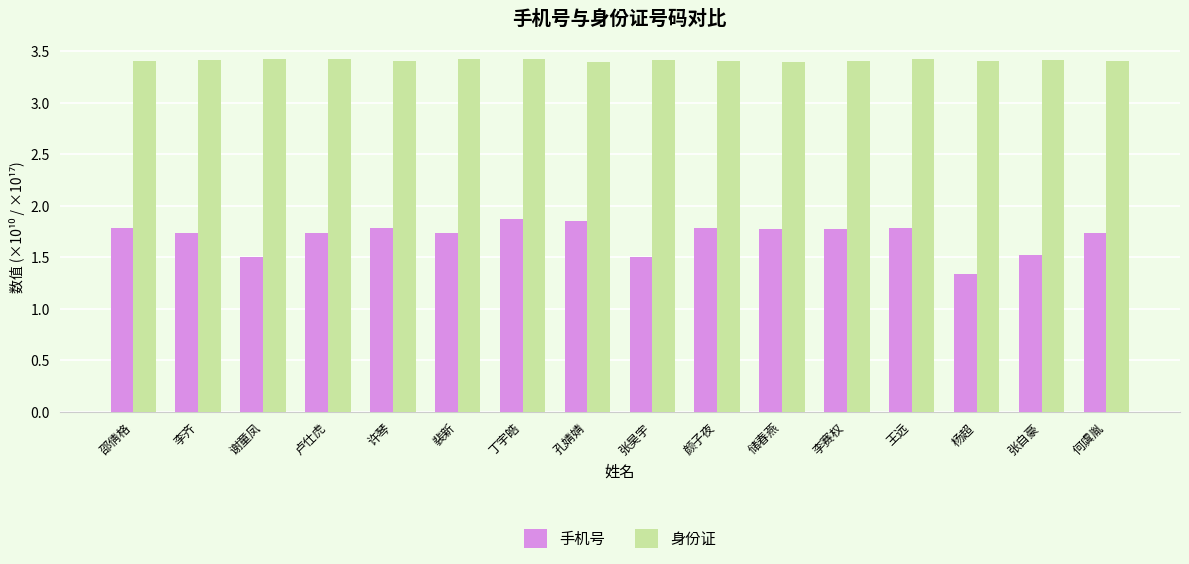

Which series has the widest spread of values?

手机号